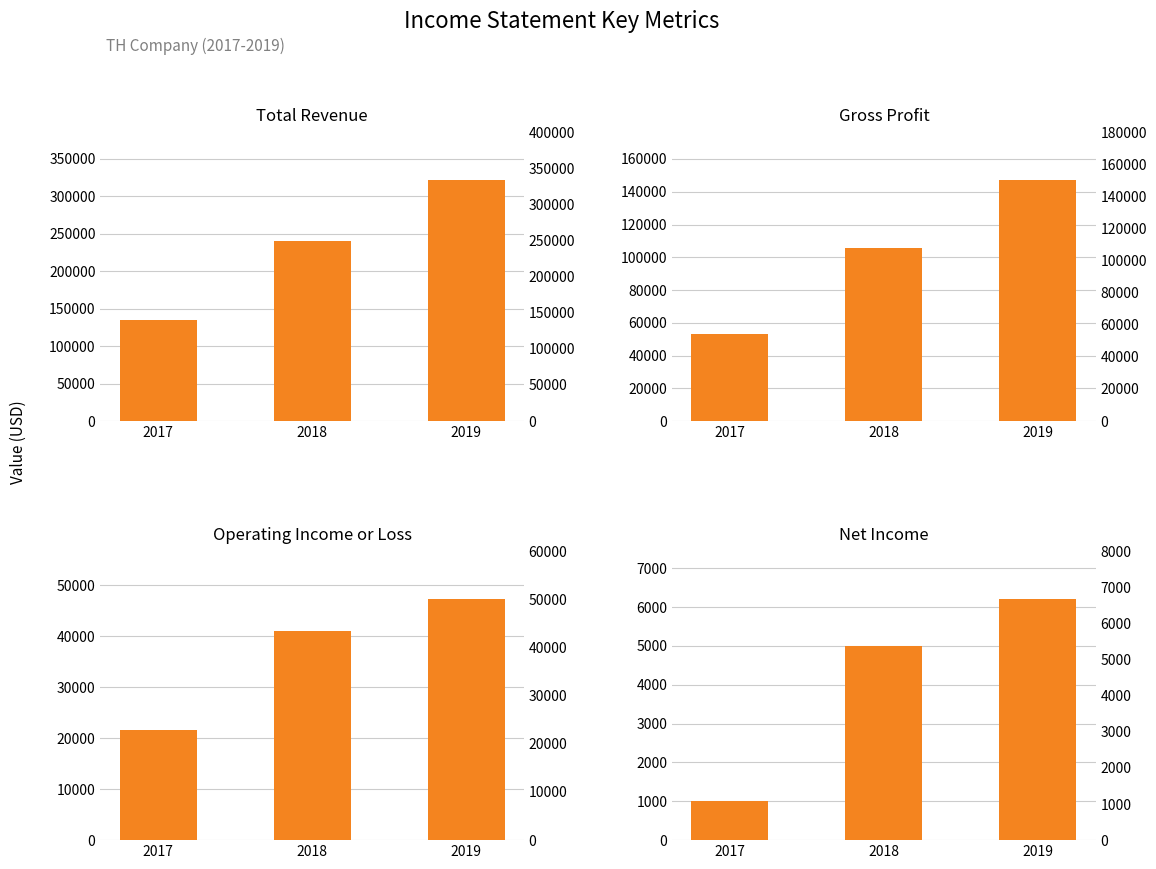

Are the bars horizontal?

No